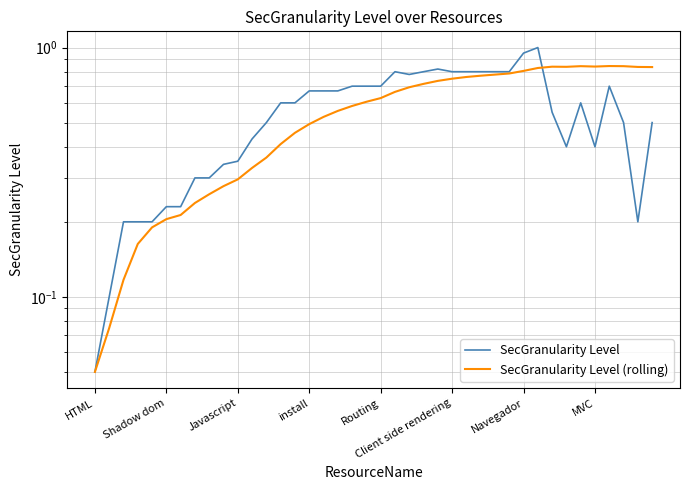

Which series has the largest total across all categories?

SecGranularity Level (rolling)